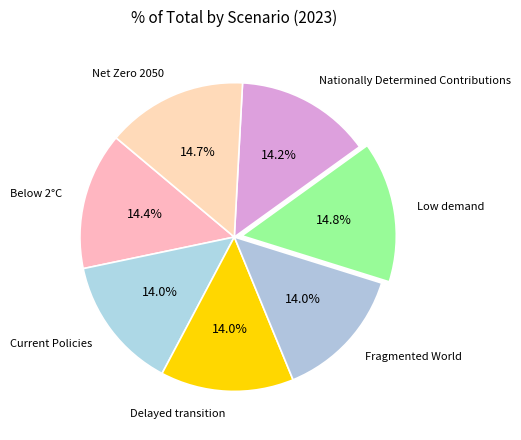

What percentage do Low demand and Net Zero 2050 together represent?

29.5%